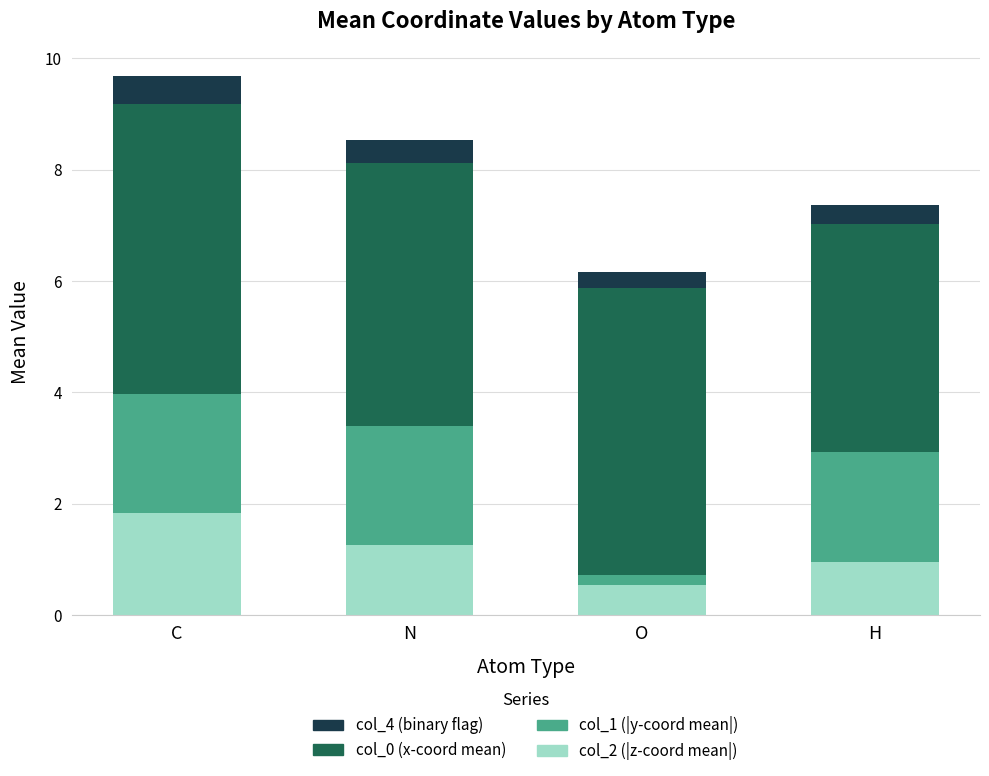

Count the number of data series in this chart.

4